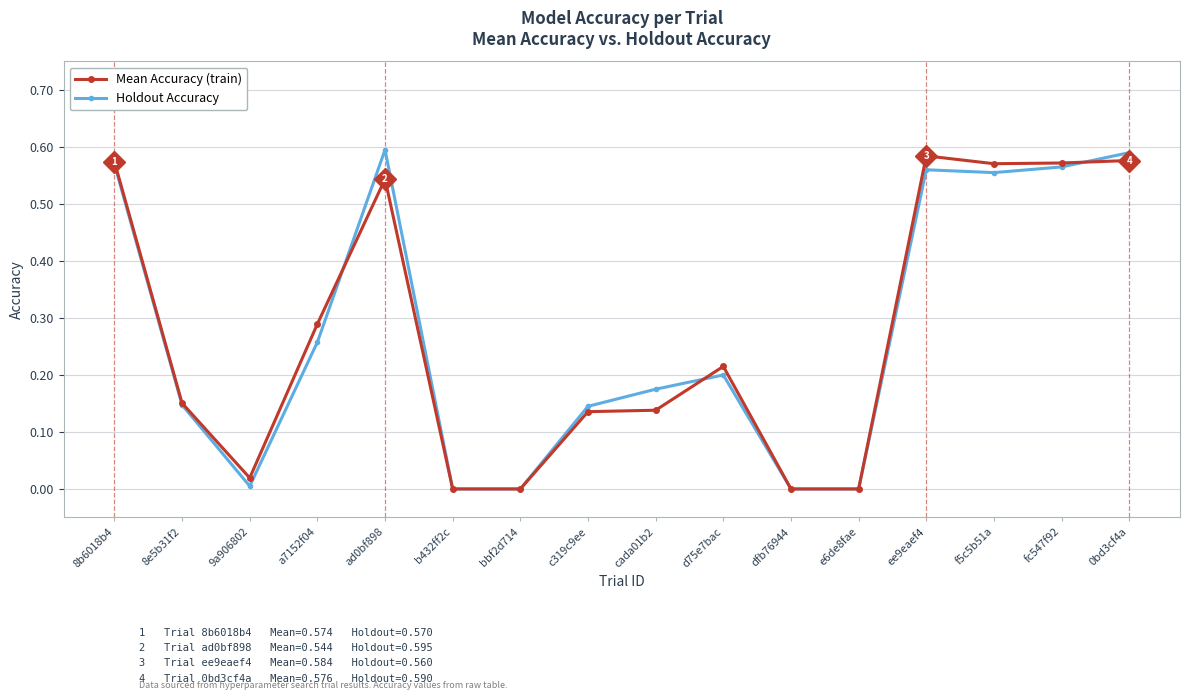

What is the label of the 9th point from the left?

cada01b2